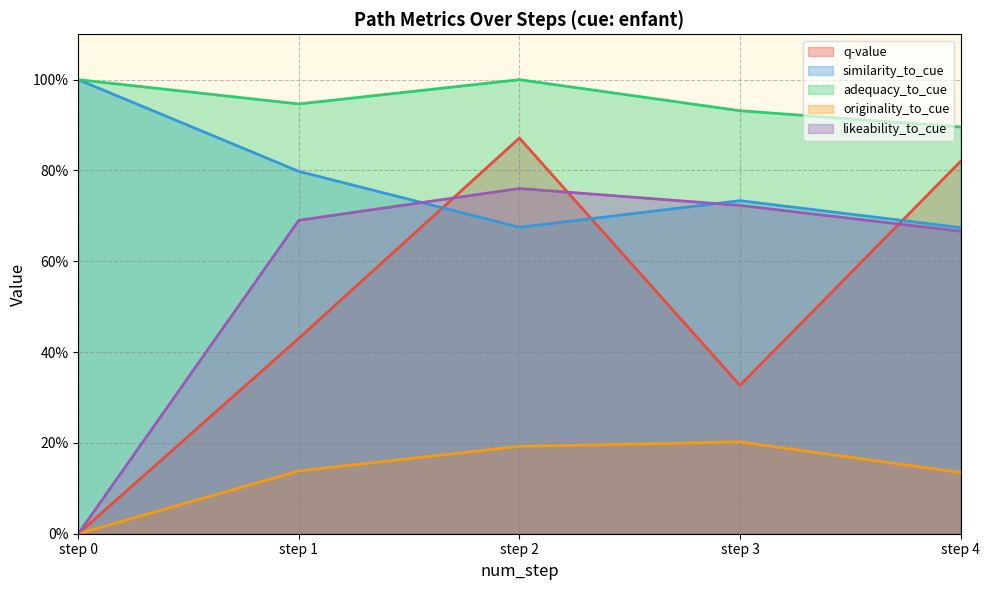

True or false: originality_to_cue and similarity_to_cue cross at least once.

False